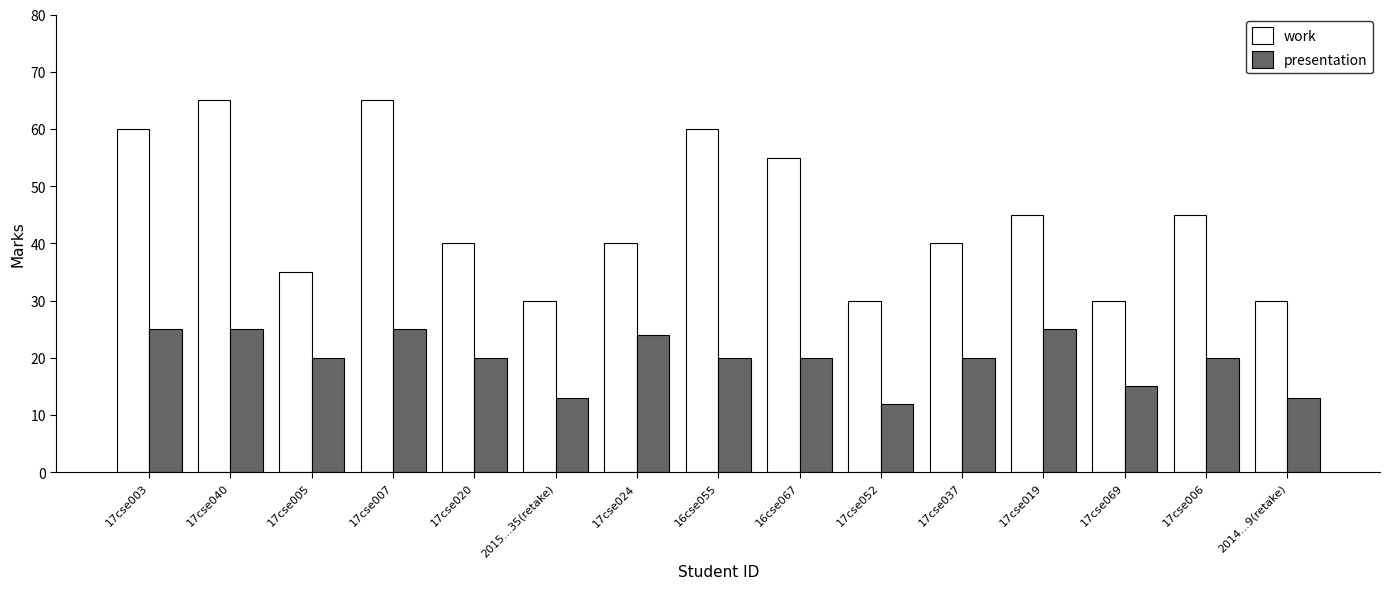

What position from the left is 17cse019?

12